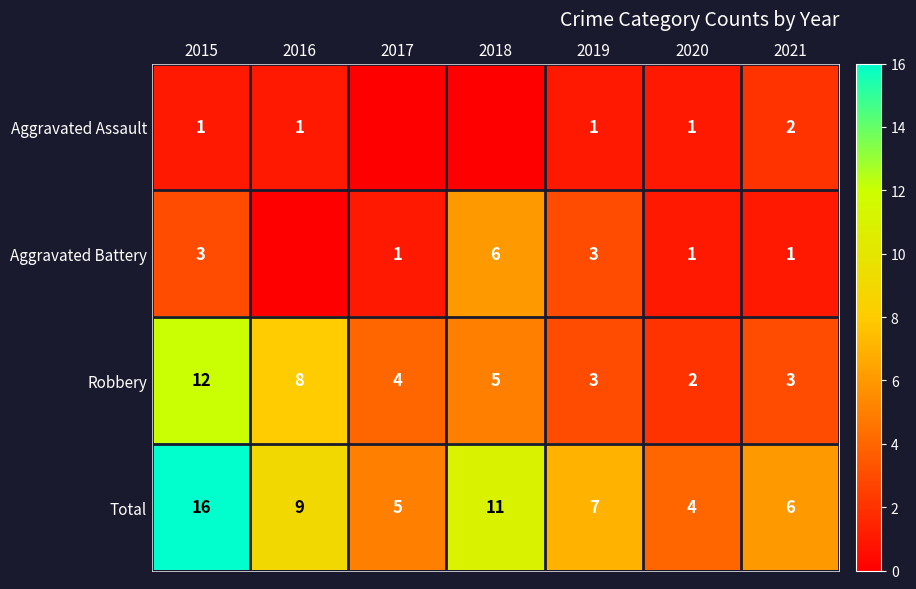

What is the difference between the maximum and second lowest values in the Aggravated Assault series?

2